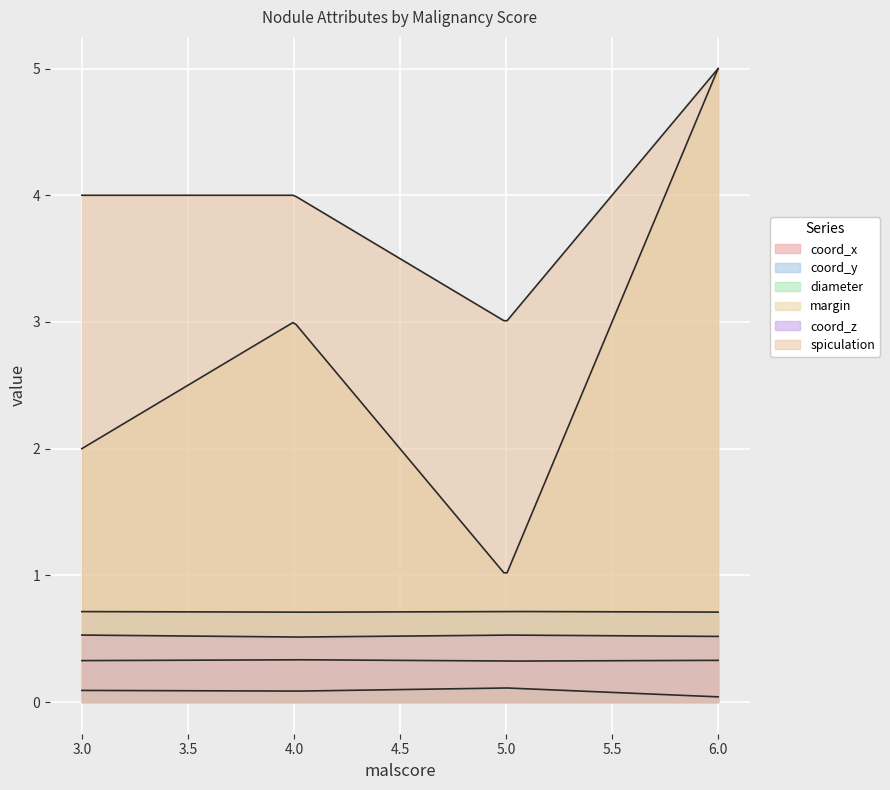

Which has a higher value, 4 or 3?

4